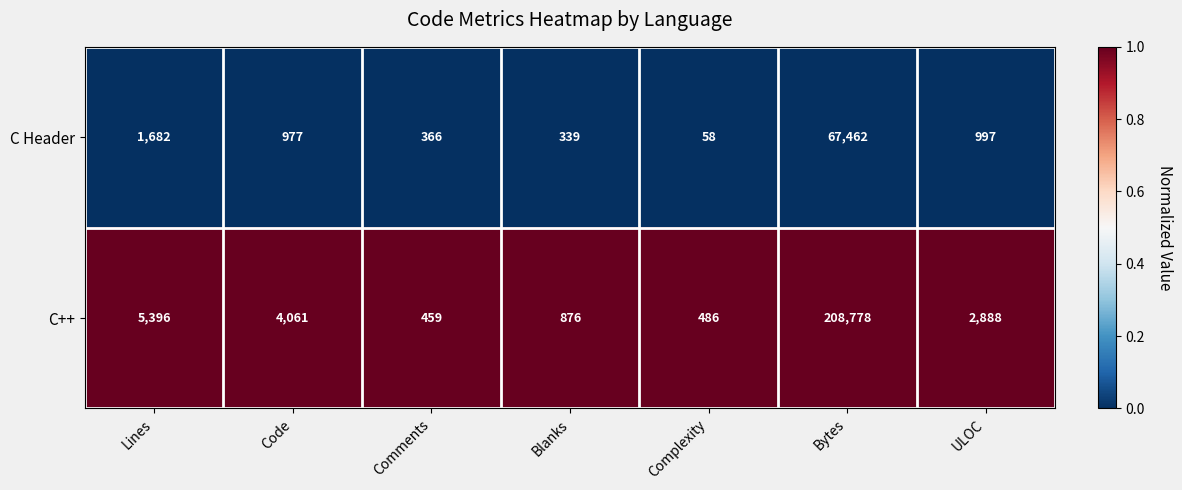

At which category is the sum across all series the highest?

Bytes